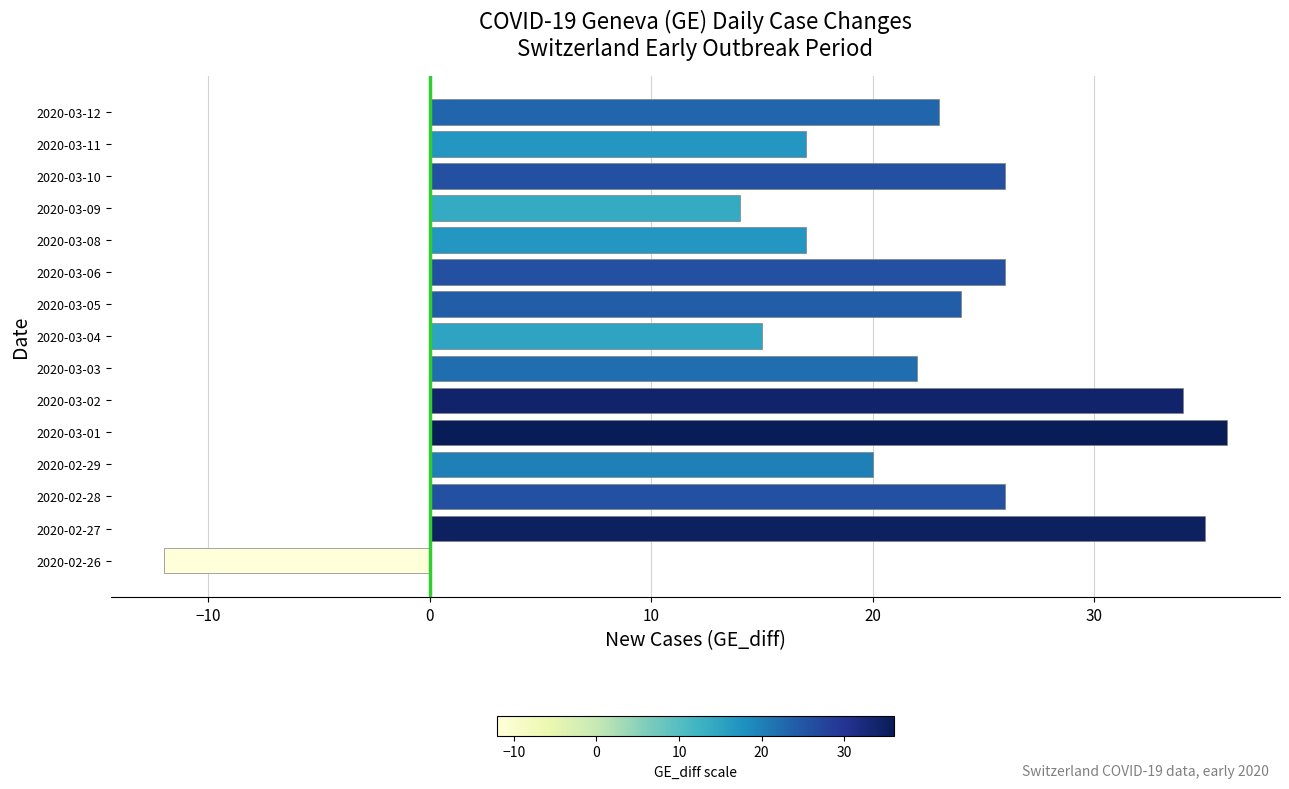

How many bars are there in total?

15